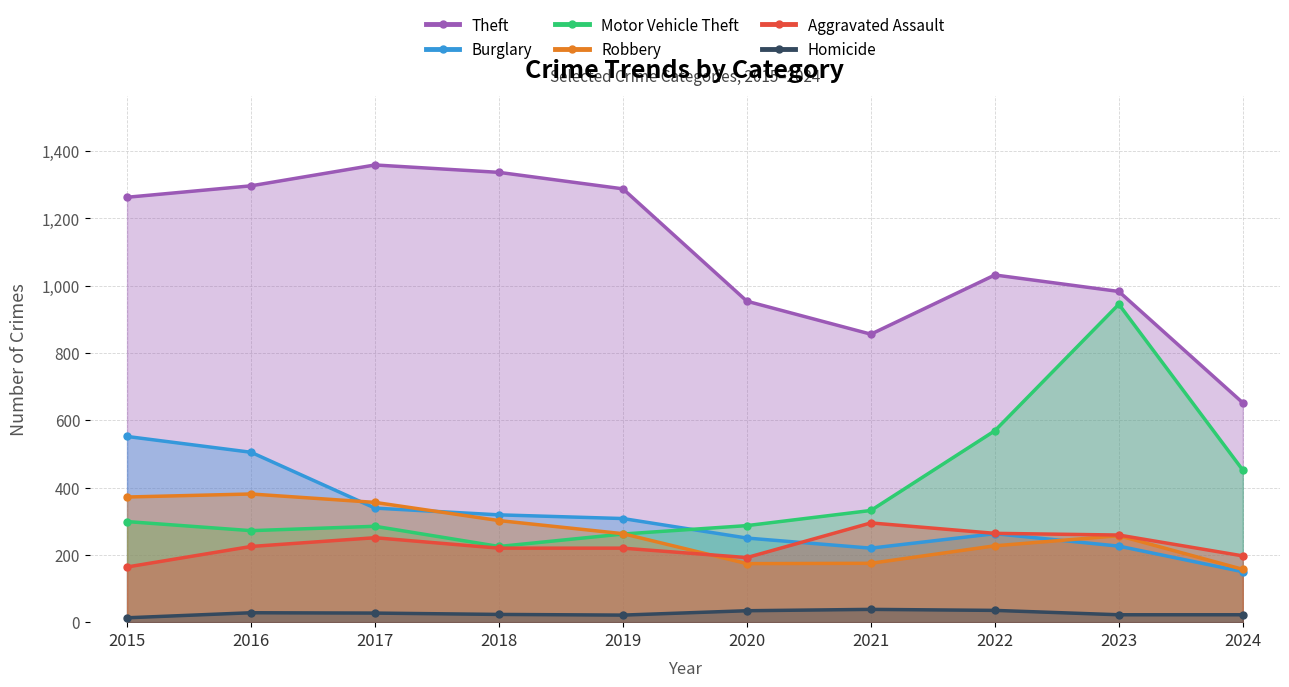

Reading left to right, list all the values displayed in this chart.

Theft: 1263	1297	1359	1337	1288	954	856	1032	983	652
Burglary: 552	505	339	319	308	250	220	263	226	150
Motor Vehicle Theft: 299	272	285	225	262	287	332	569	945	452
Robbery: 372	381	356	302	263	174	175	227	257	157
Aggravated Assault: 164	225	251	220	220	192	295	264	259	197
Homicide: 13	28	27	23	21	34	38	35	22	22